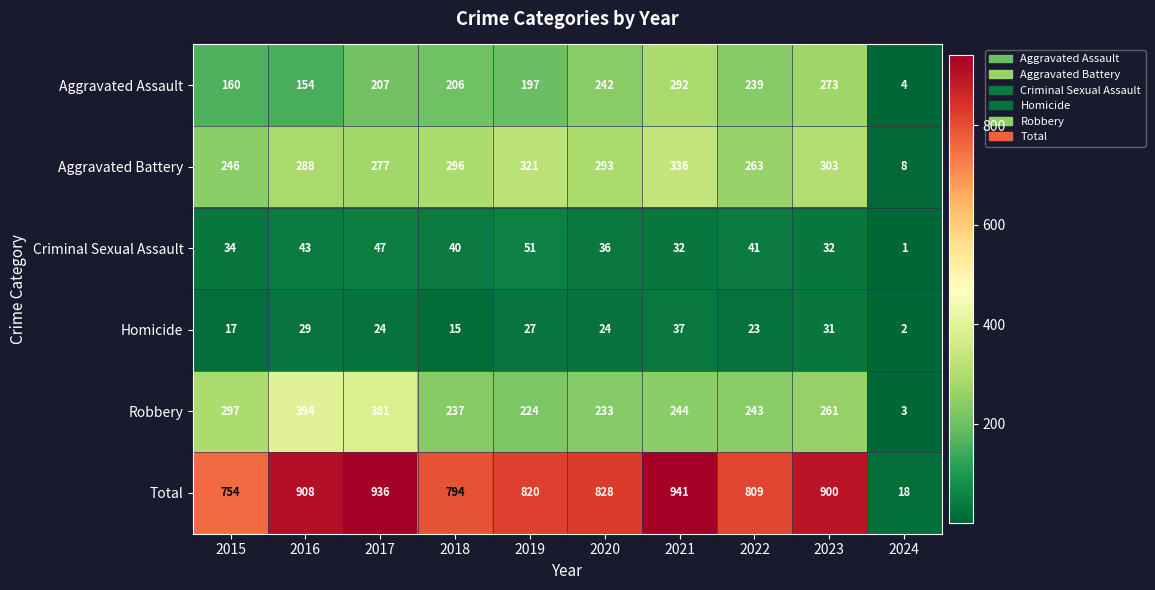

The value of Total at 2017 is 936. True or false?

True